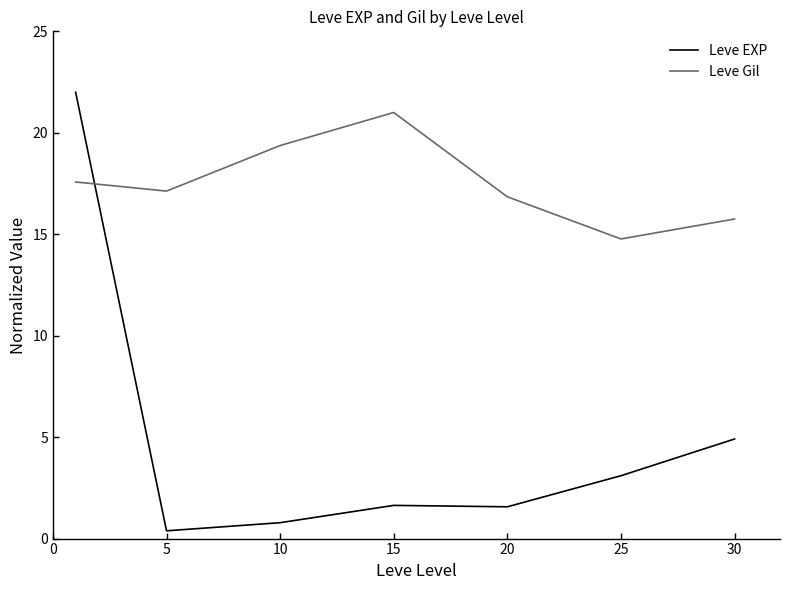

List the series in order of their overall mean, lowest first.

Leve EXP, Leve Gil